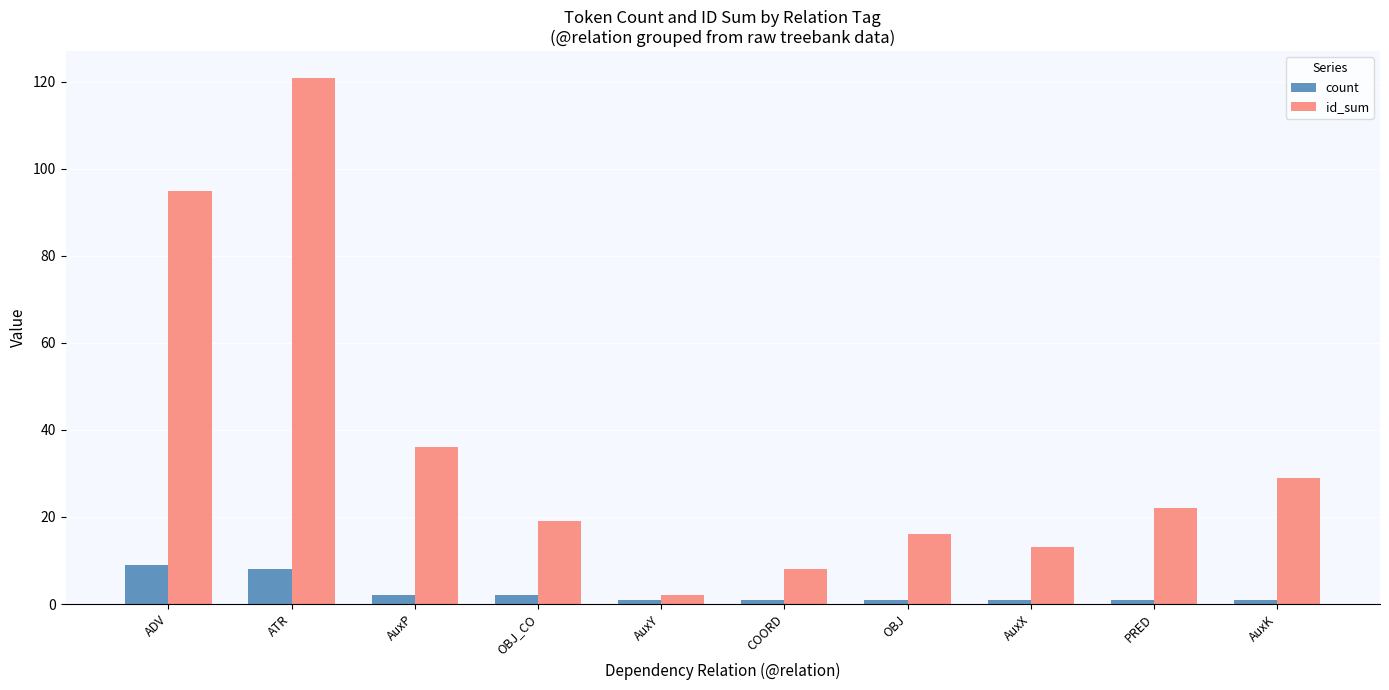

Reading right to left, extract all data points from this chart.

count: 1	1	1	1	1	1	2	2	8	9
id_sum: 29	22	13	16	8	2	19	36	121	95